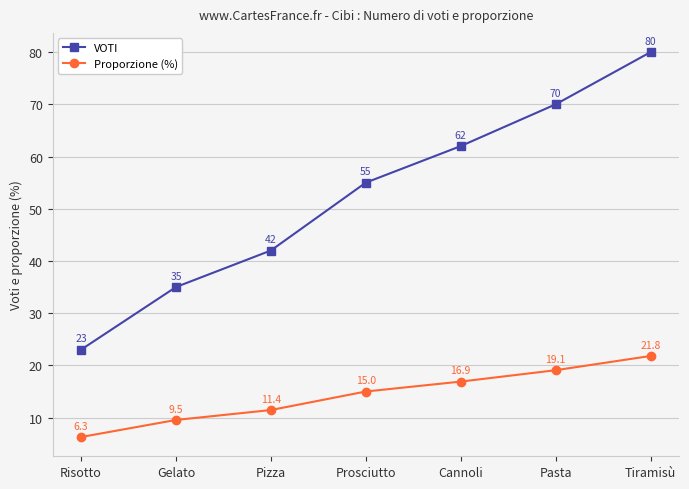

The value of VOTI at Pizza is 15.0. True or false?

False